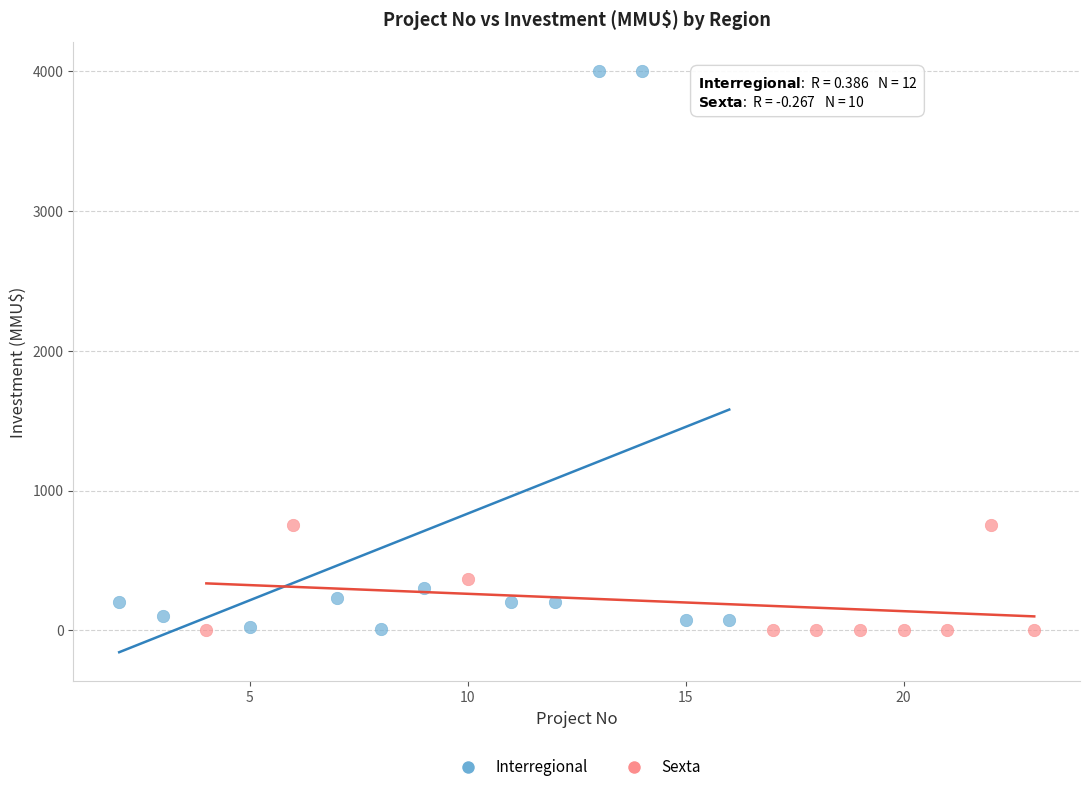

Which series contains the highest Y value?

Interregional